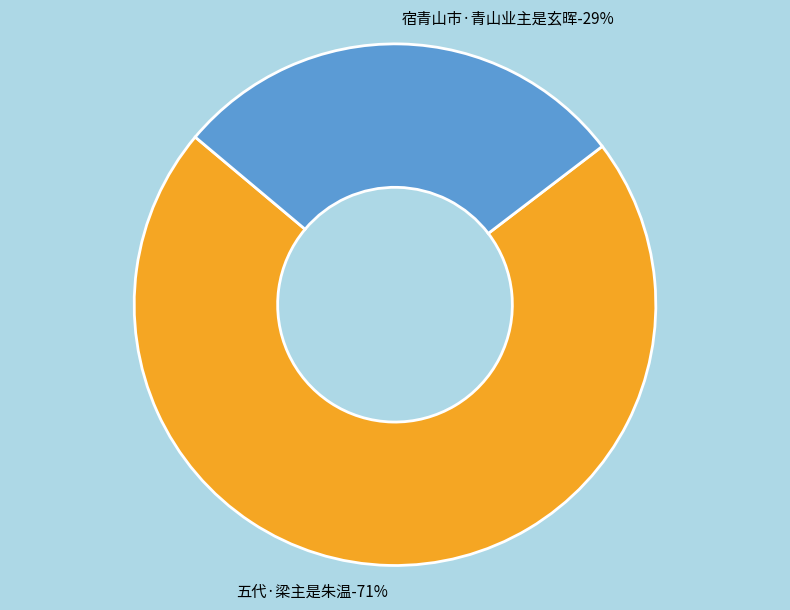

Rank the categories by value from lowest to highest.

宿青山市·青山业主是玄晖, 五代·梁主是朱温